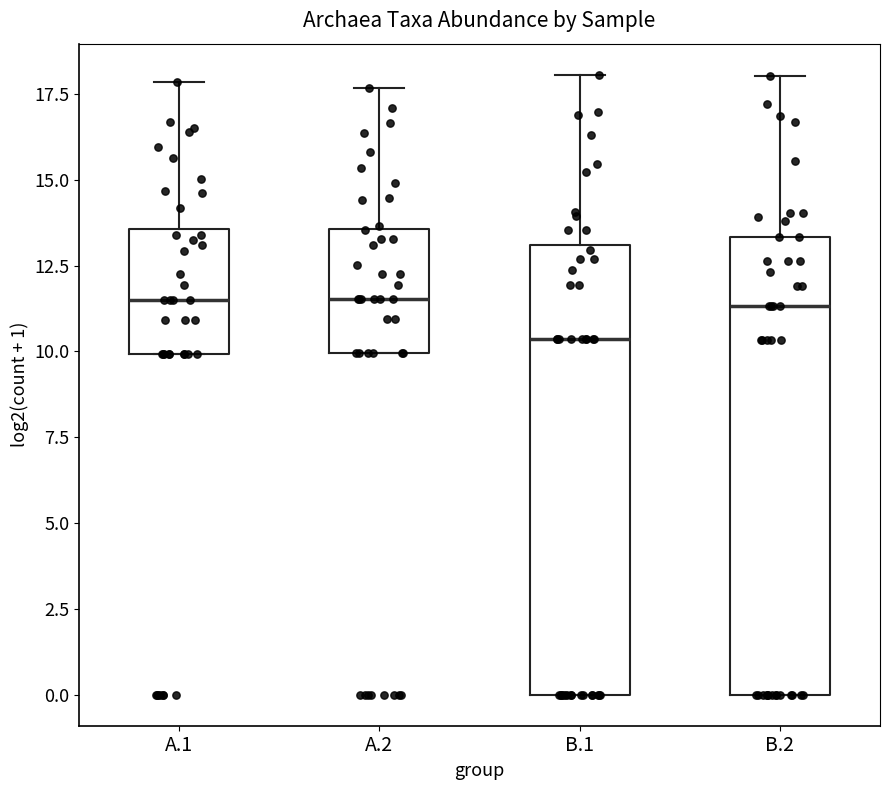

Reading left to right, transcribe this box plot: for each box, give where its median line is, the range the box spans, and where its two whiskers end, as read against the y-axis. The values are not printed on the chart, so give them approximately, as read against the axis.

A.1: median 11.5, box 10.0 to 13.5, whiskers 10.0 to 18.0
A.2: median 11.5, box 10.0 to 13.5, whiskers 10.0 to 17.5
B.1: median 10.5, box 0.0 to 13.0, whiskers 0.0 to 18.0
B.2: median 11.5, box 0.0 to 13.5, whiskers 0.0 to 18.0